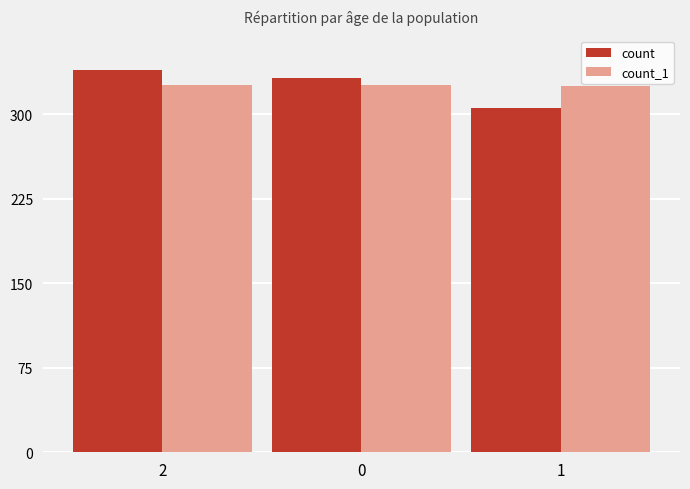

The count_1 series shows 326 at 0. True or false?

True